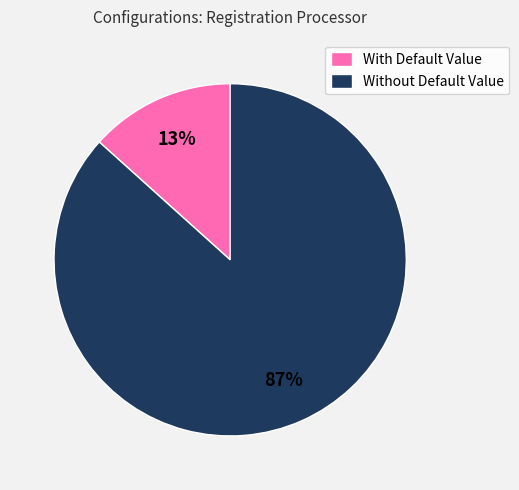

What percentage is the Without Default Value slice, to the nearest percent?

87%